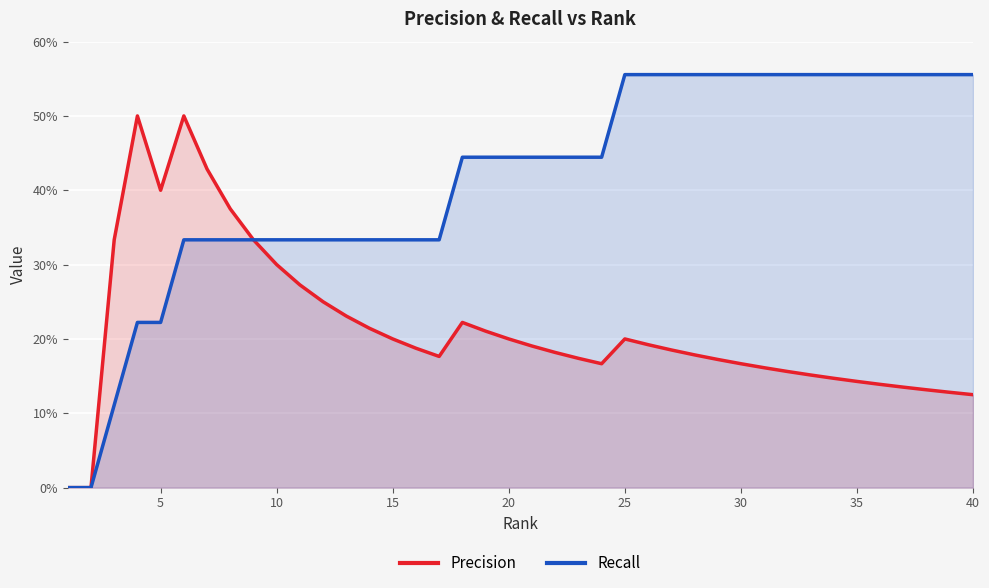

How many lines are shown in the chart?

2